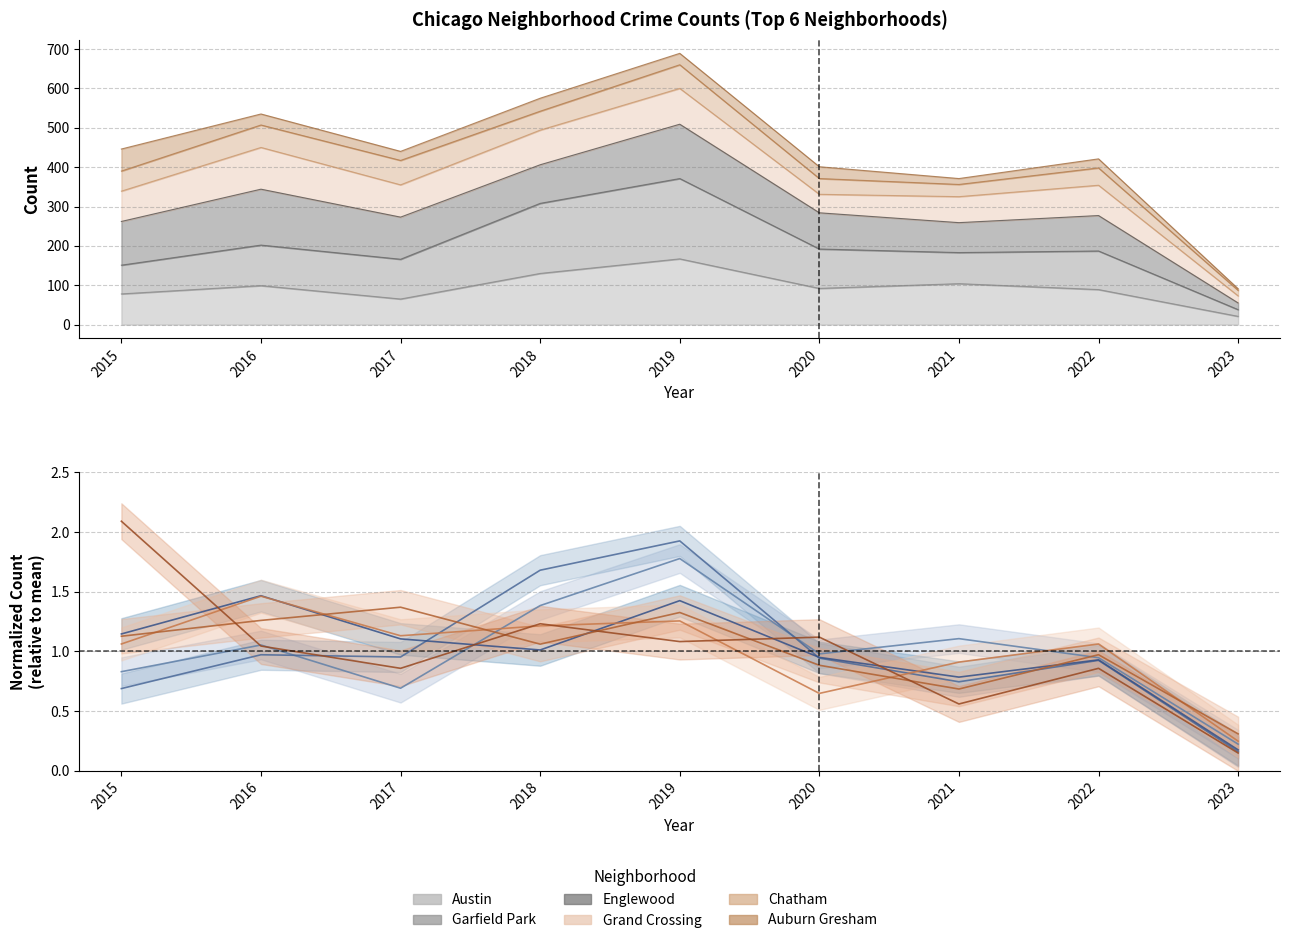

What is the lowest value of the Chatham series?

0.3